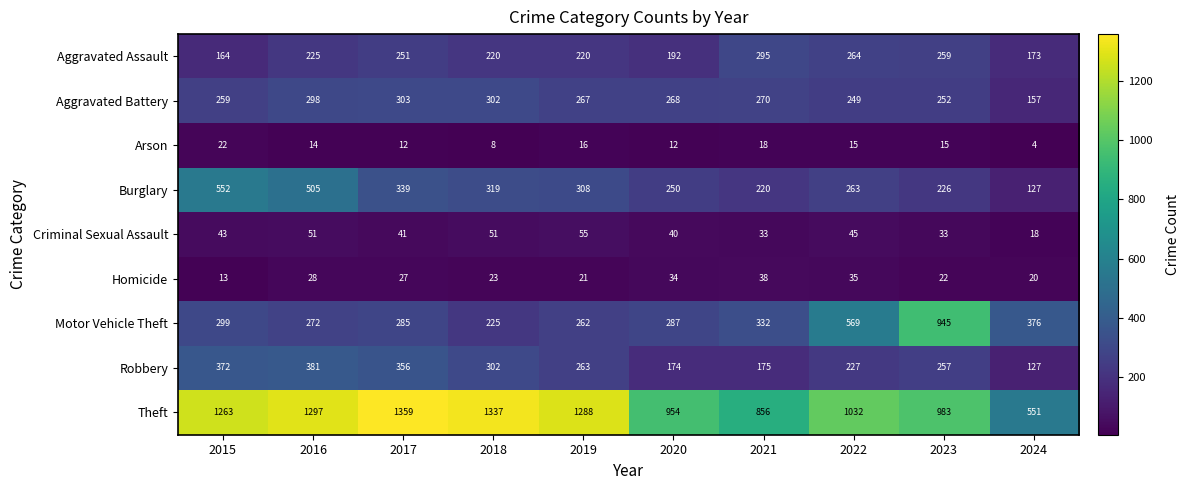

Which series has the largest total across all categories?

Theft